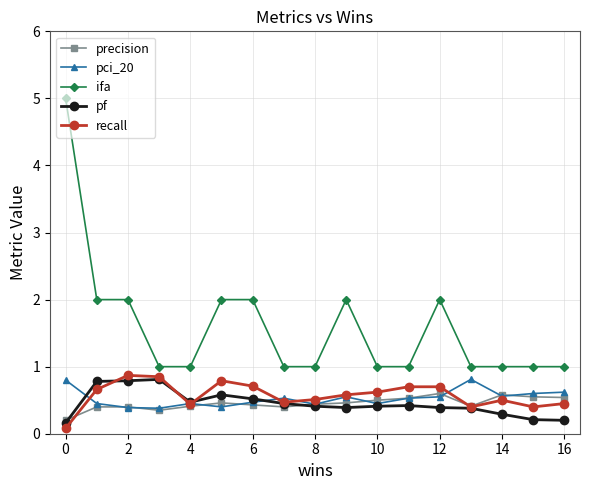

Is this an area chart (filled region under the line)?

No